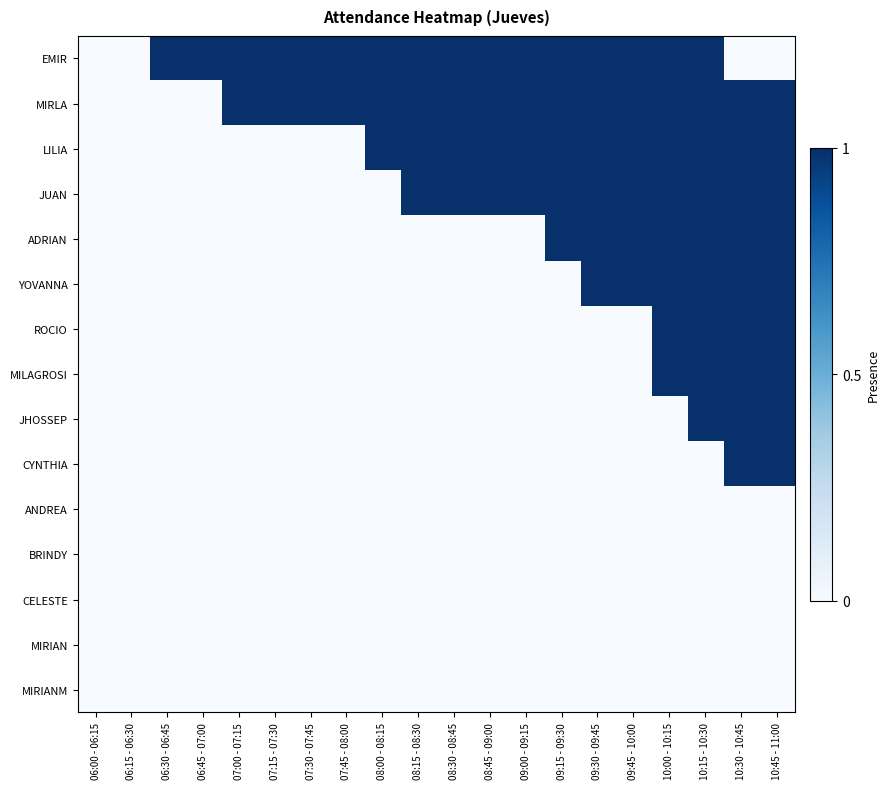

At which category is the sum across all series the highest?

10:15 - 10:30